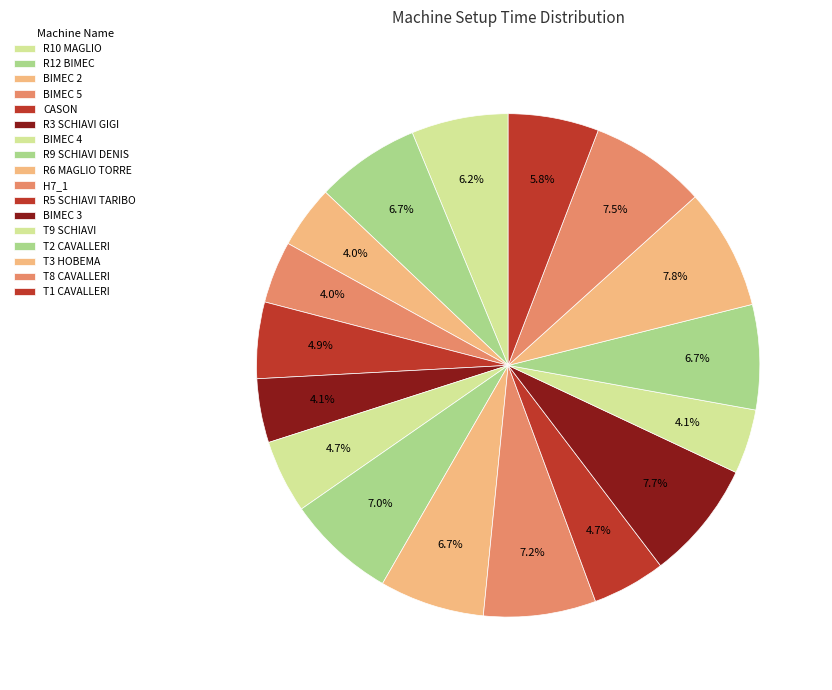

How many slices are in this pie chart?

17